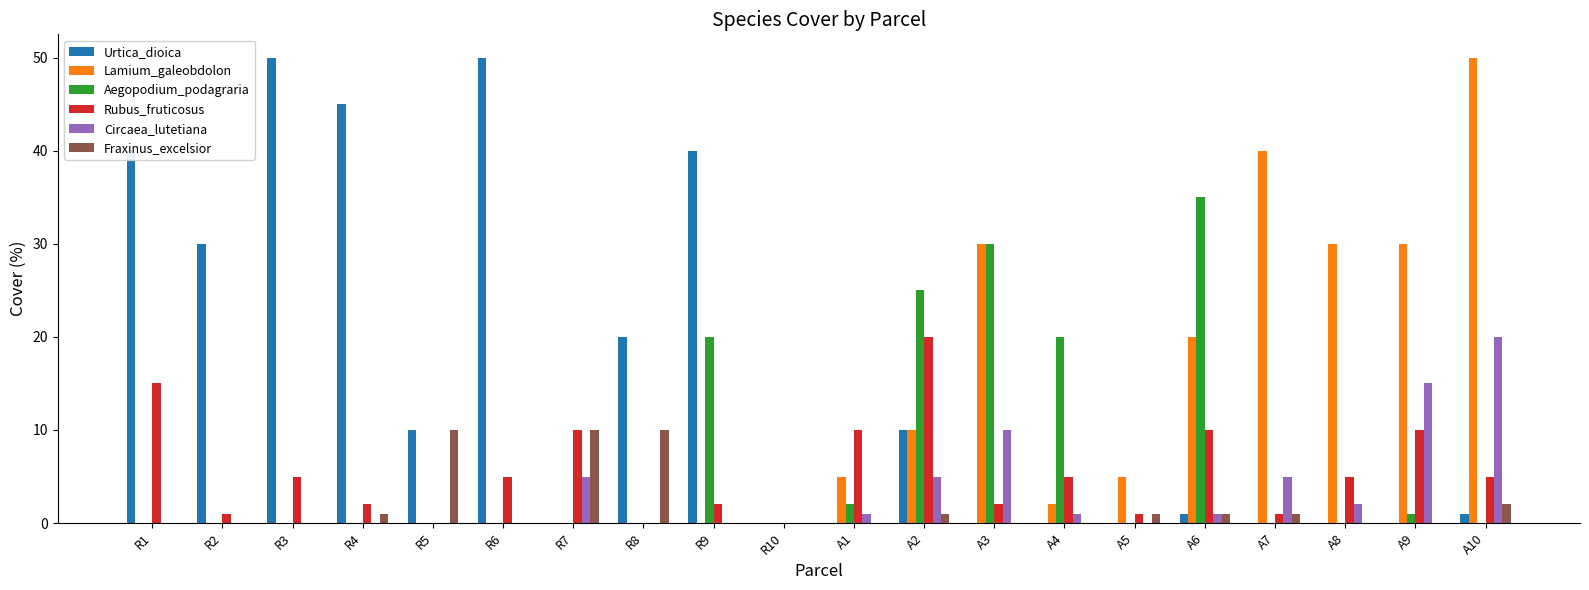

What is the spread (max minus min) of values at A6?

34